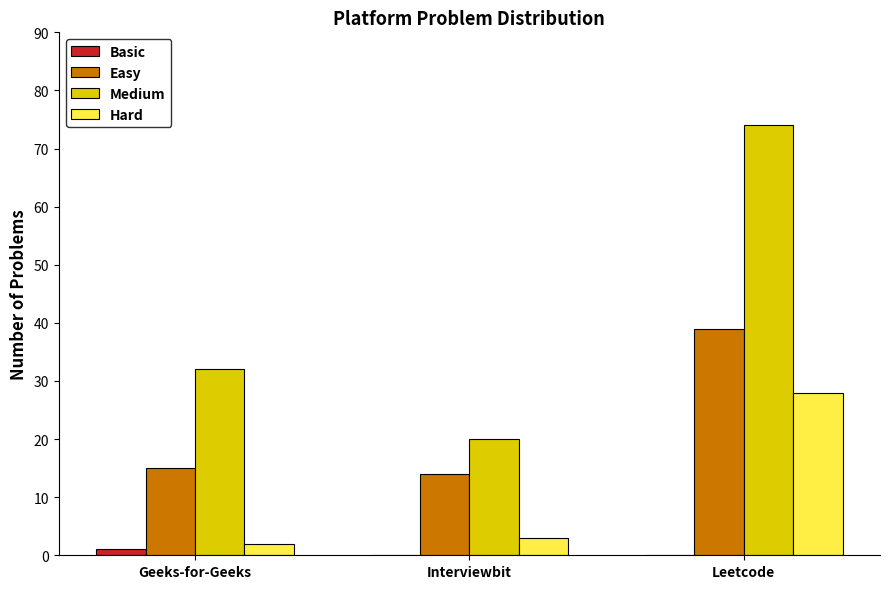

Where is Medium nearest to the value 47?

Geeks-for-Geeks